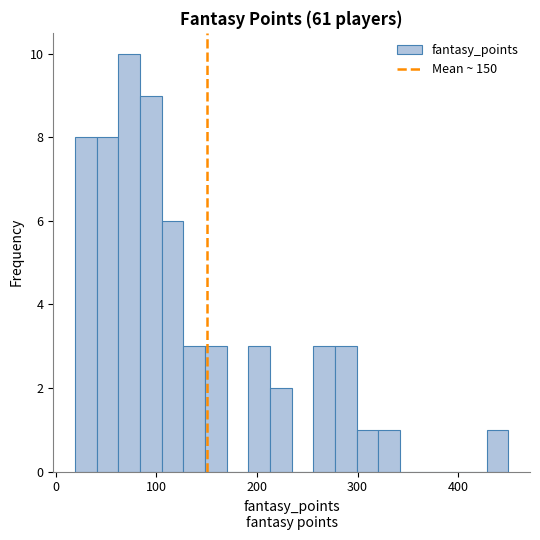

Read against the x-axis, roughly where is the centre of the tallest bar?

70